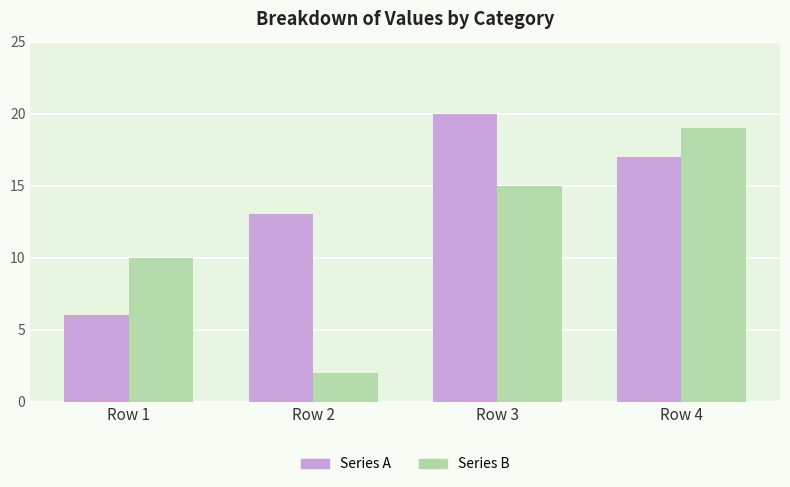

Which series has the largest total across all categories?

Series A